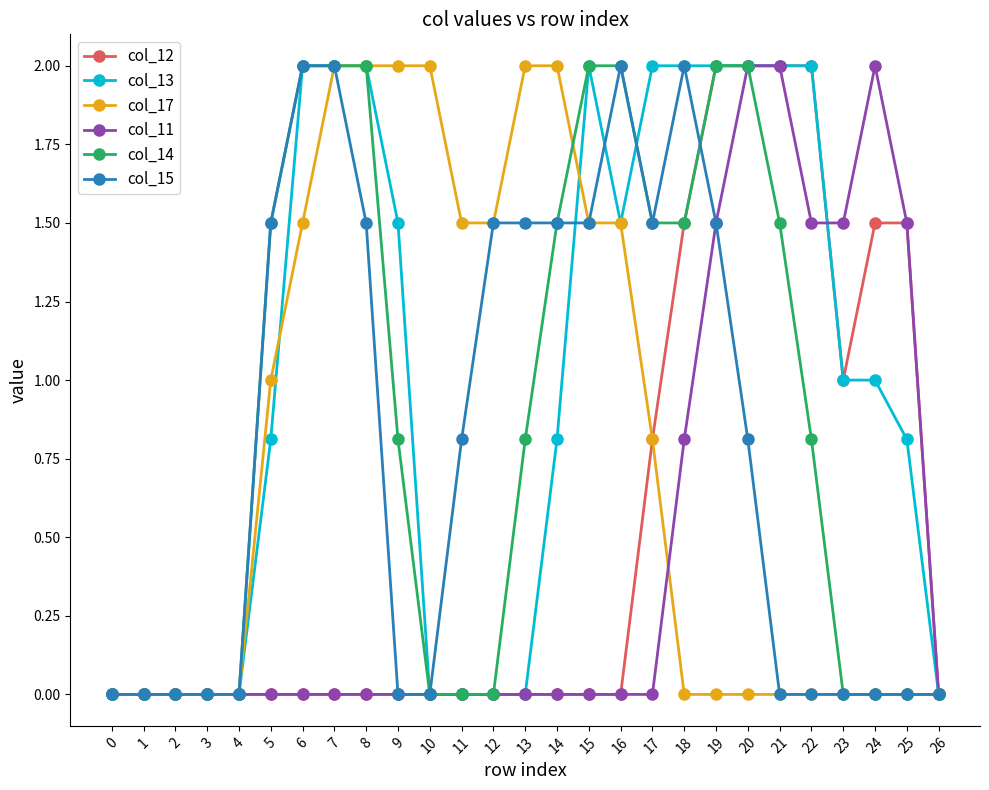

What is the greatest value displayed?

2.0